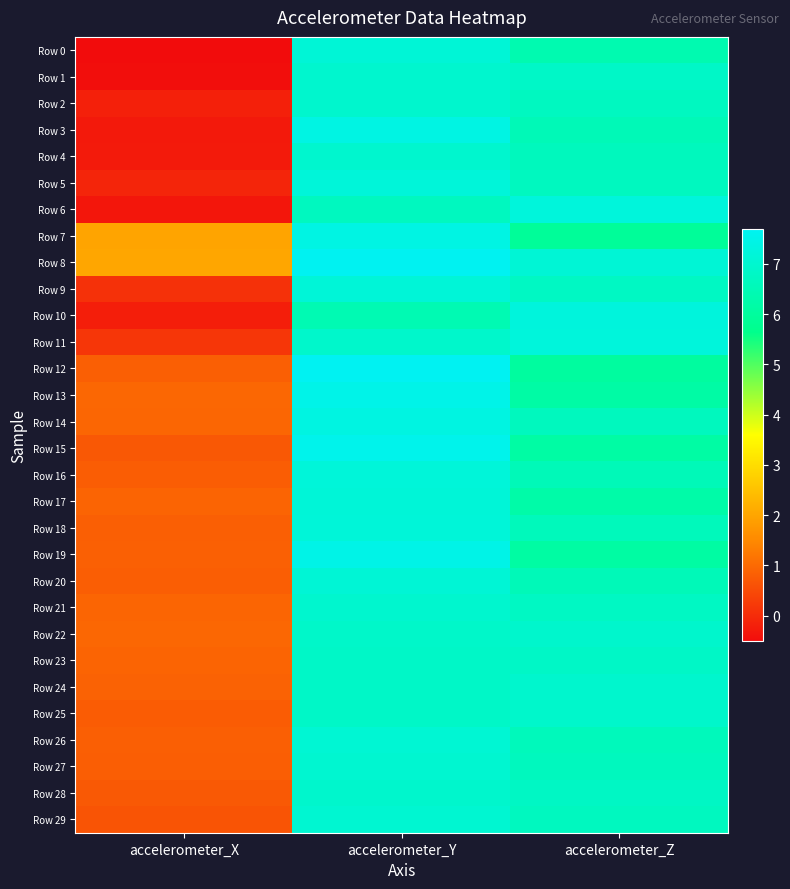

Which category has the highest value across all series?

accelerometer_Y